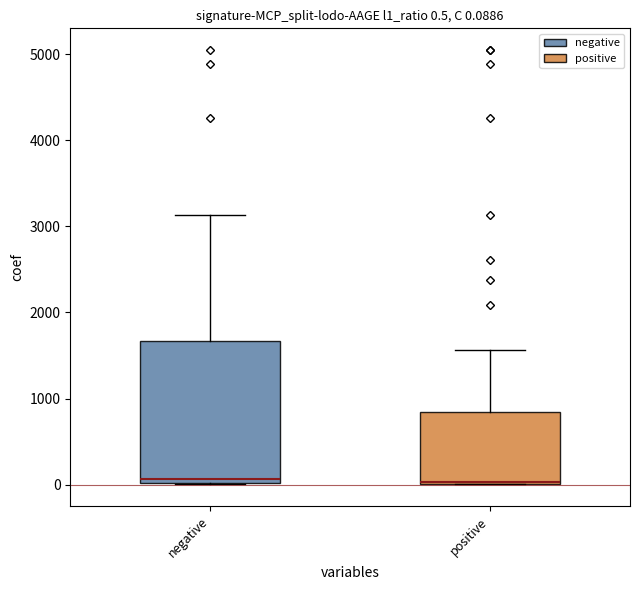

Which box is the tallest, from its lower edge to its upper edge?

negative